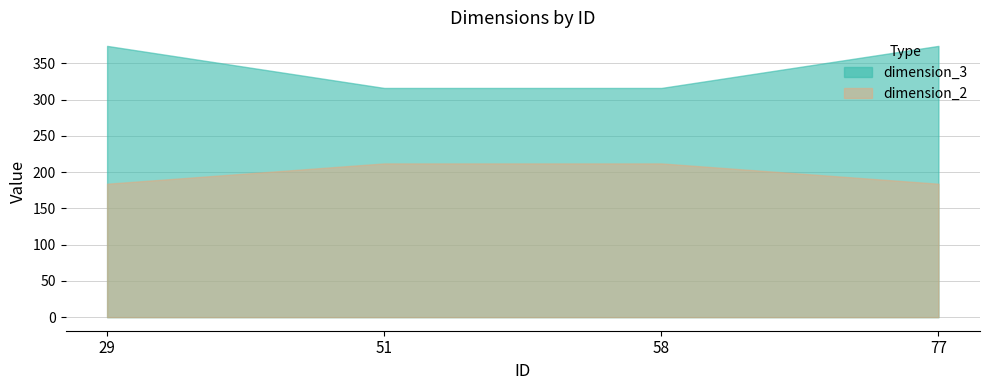

List the labels in order of dimension_3 value, smallest first.

51, 58, 29, 77